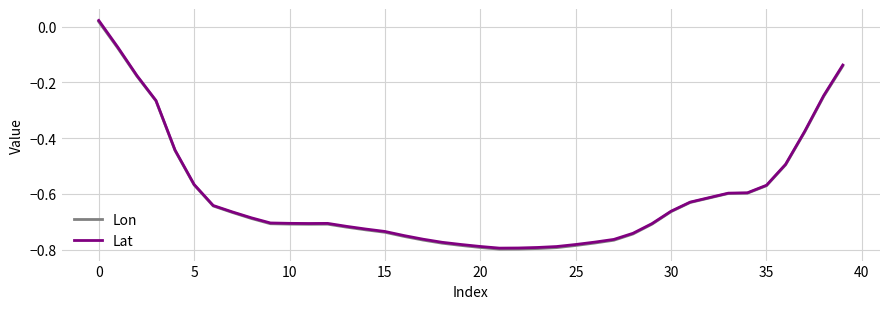

Which series has the widest spread of values?

Lat